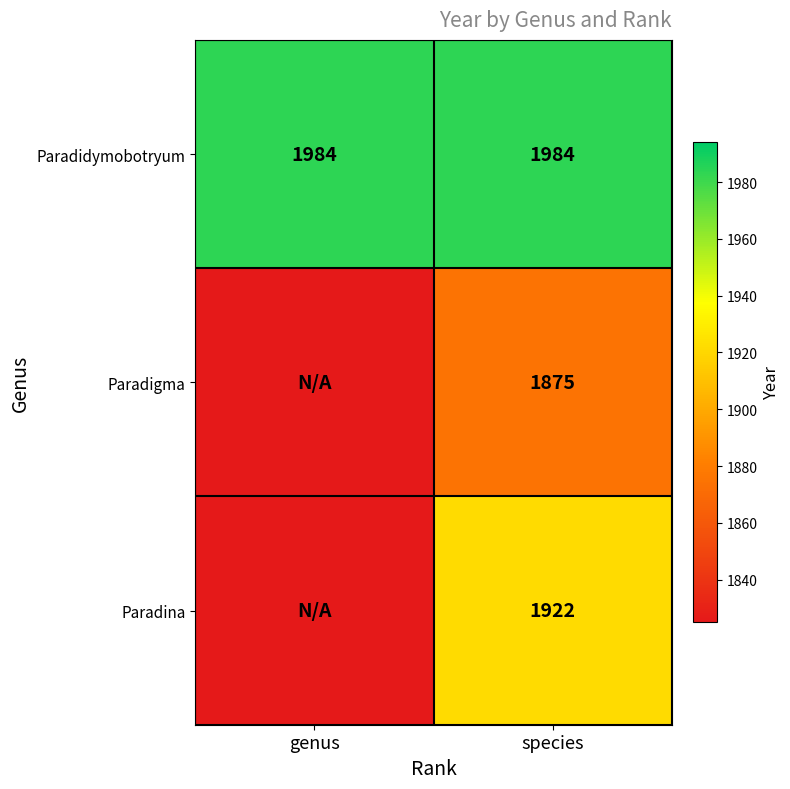

Is the value of Paradidymobotryum at genus greater than the value of Paradina at species?

Yes